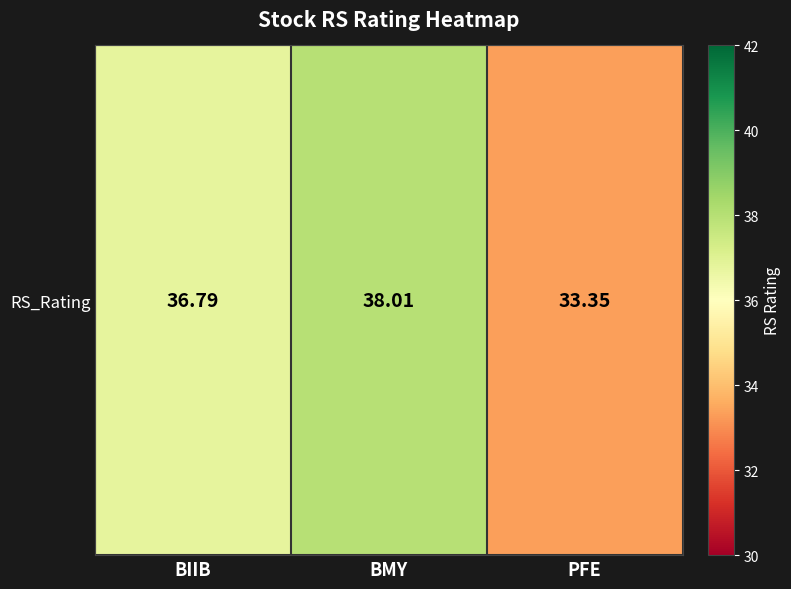

What is the difference between the maximum and minimum values?

4.7